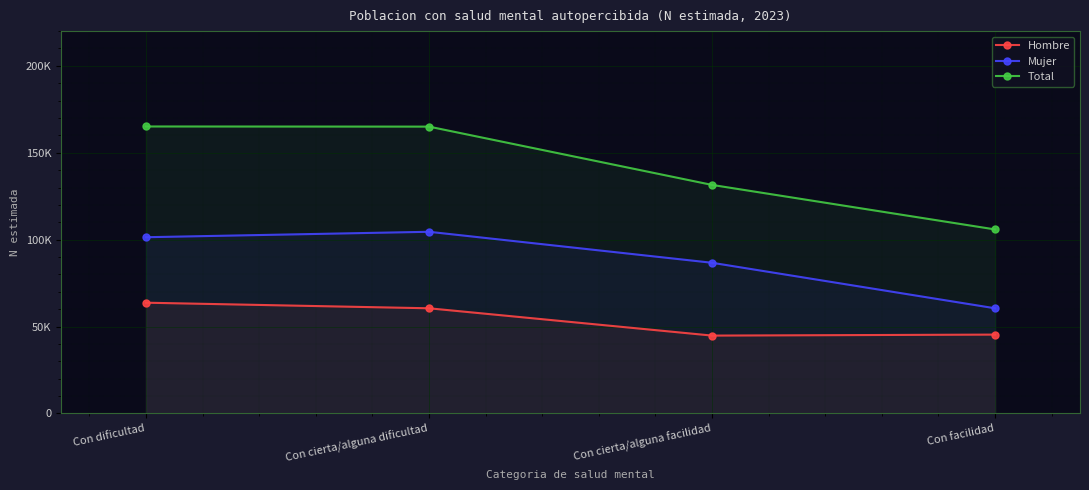

What value does the Total series have at Con cierta/alguna dificultad?

165048